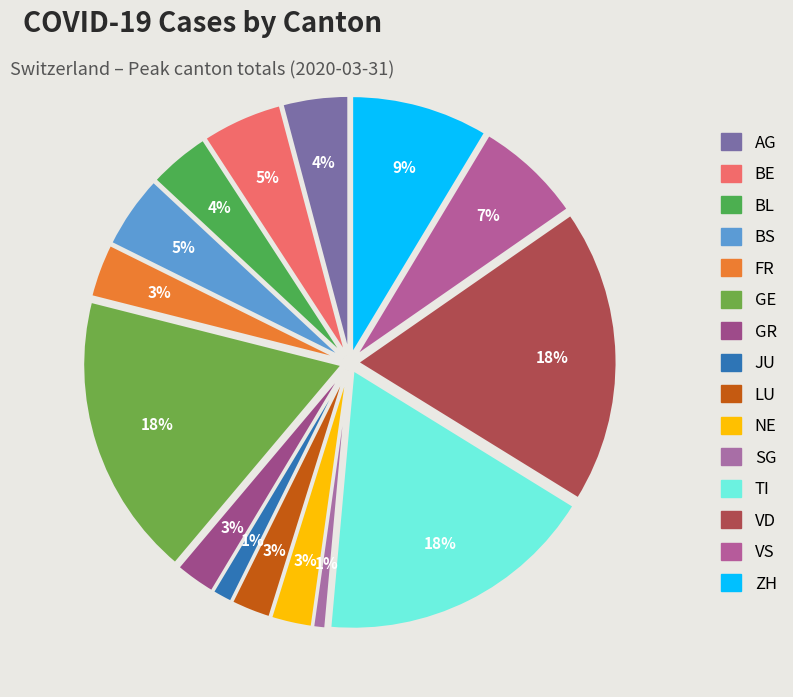

Count the number of slices in the pie.

15